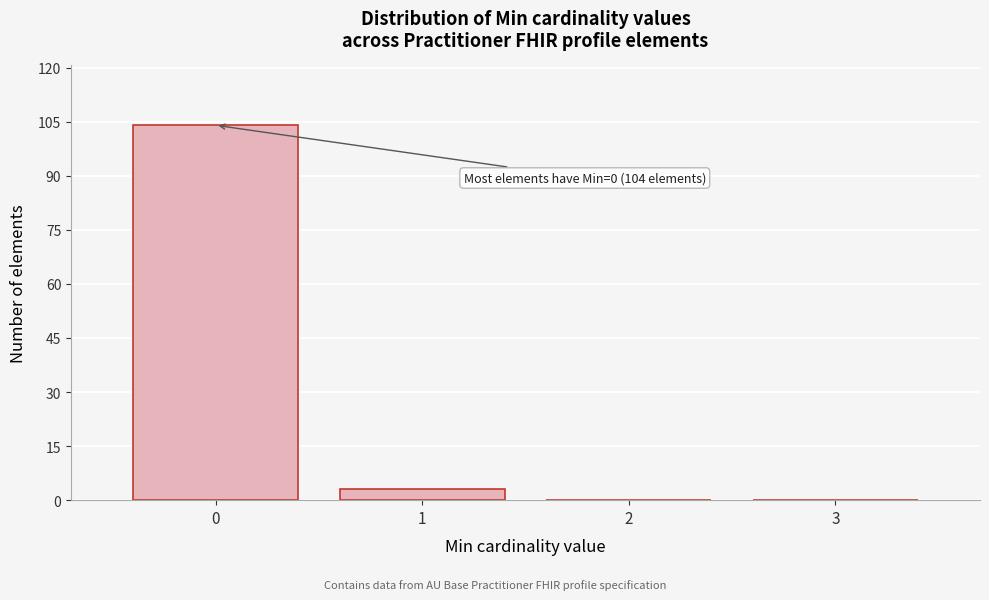

Reading left to right, list all the values displayed in this chart.

0=104	1=3	2=0	3=0